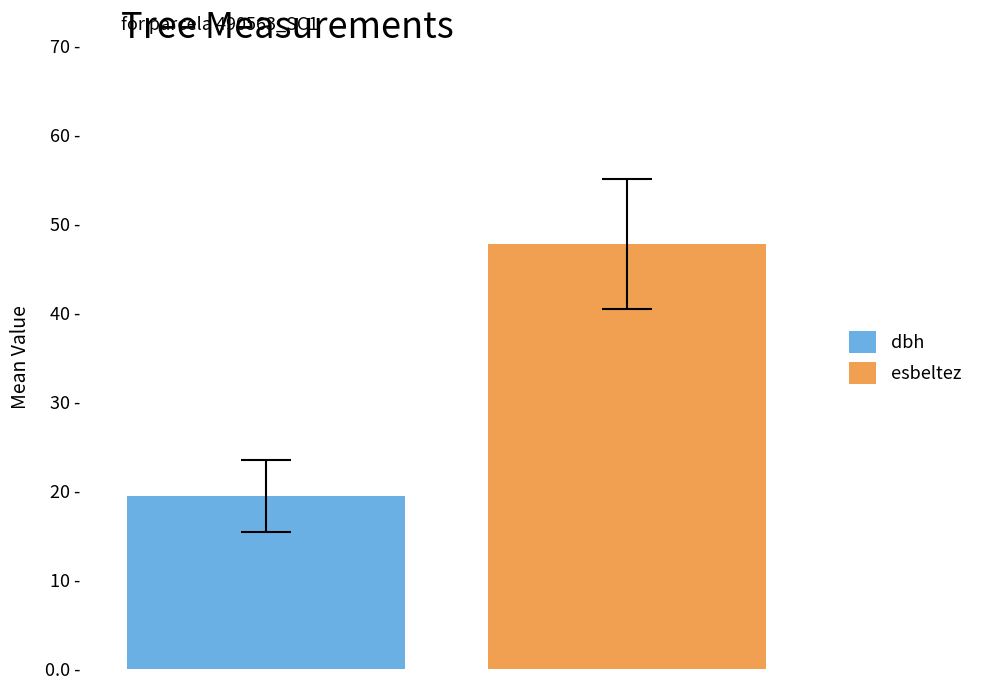

Does the chart contain stacked bars?

No